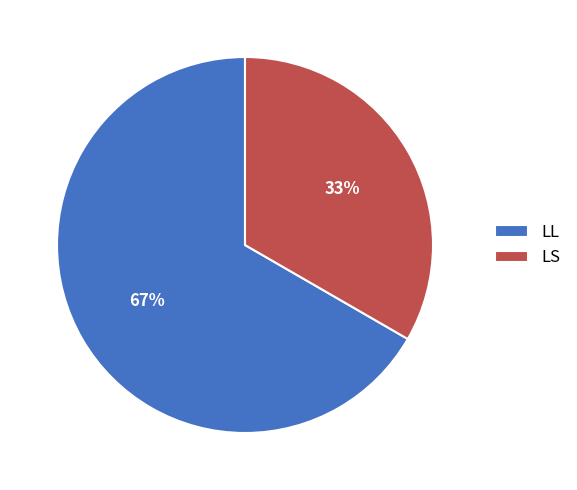

Does any single category account for the majority?

Yes